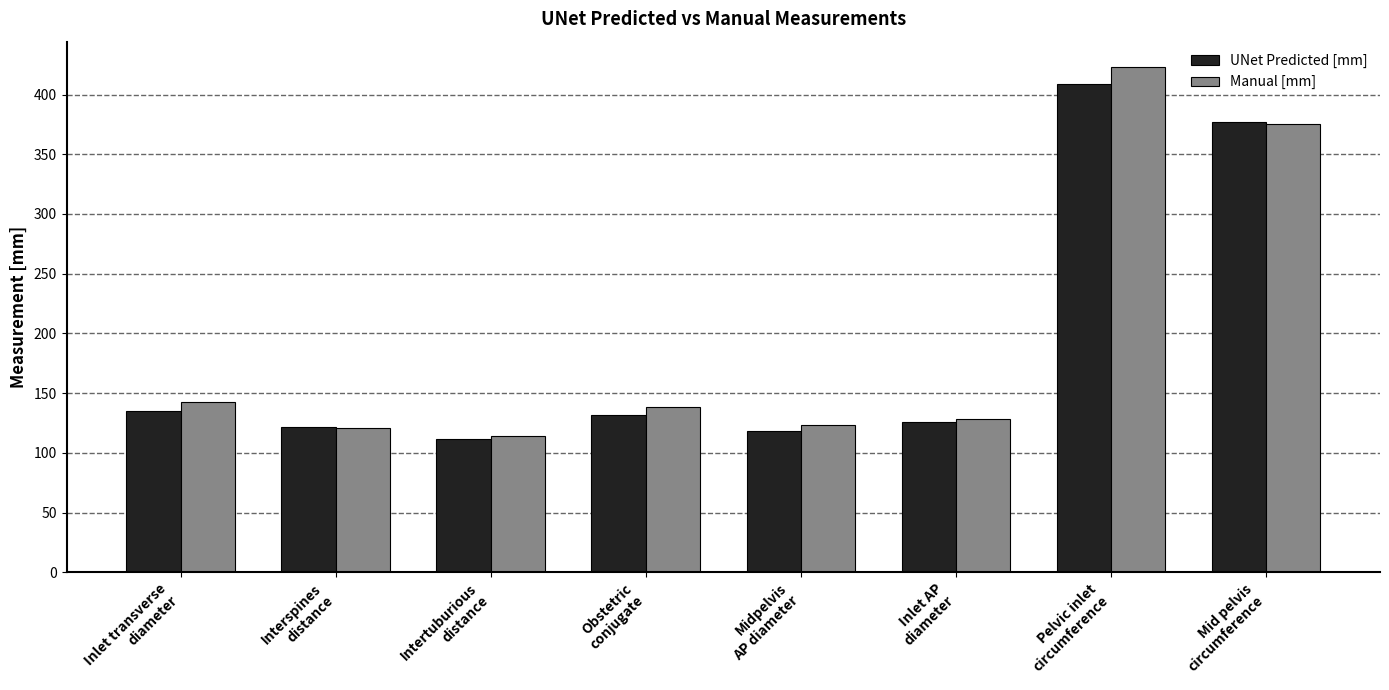

What is the difference between the maximum and second lowest values in the UNet Predicted [mm] series?

290.8